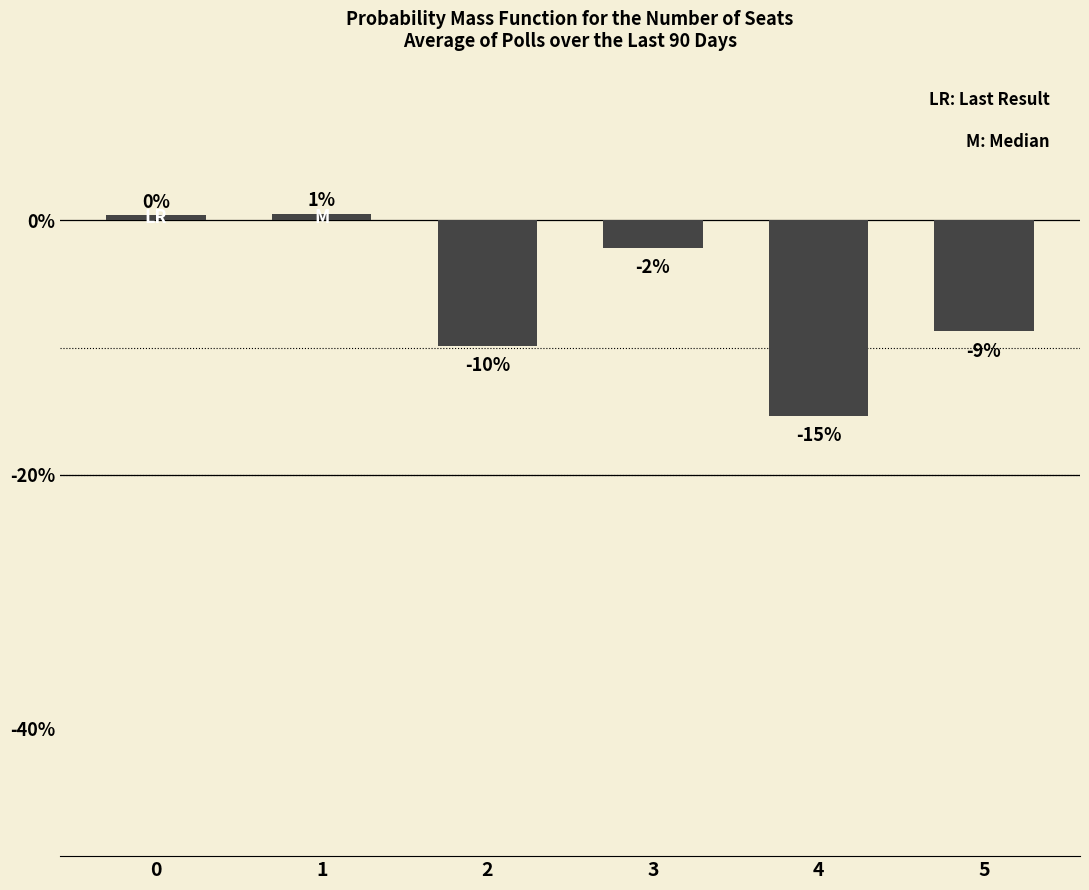

Are the bars grouped side by side (vs. stacked)?

No